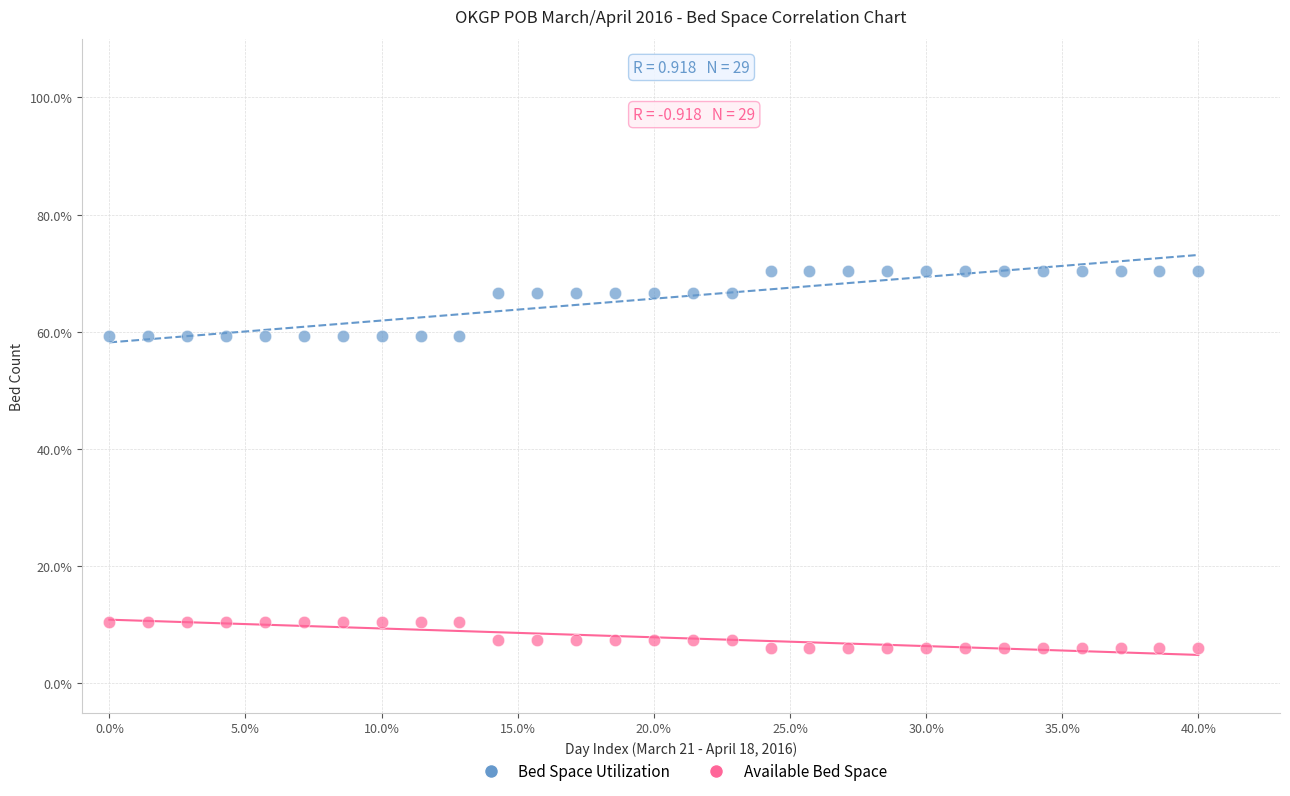

Across all data points, what is the range of Y values (max minus min)?

64.4